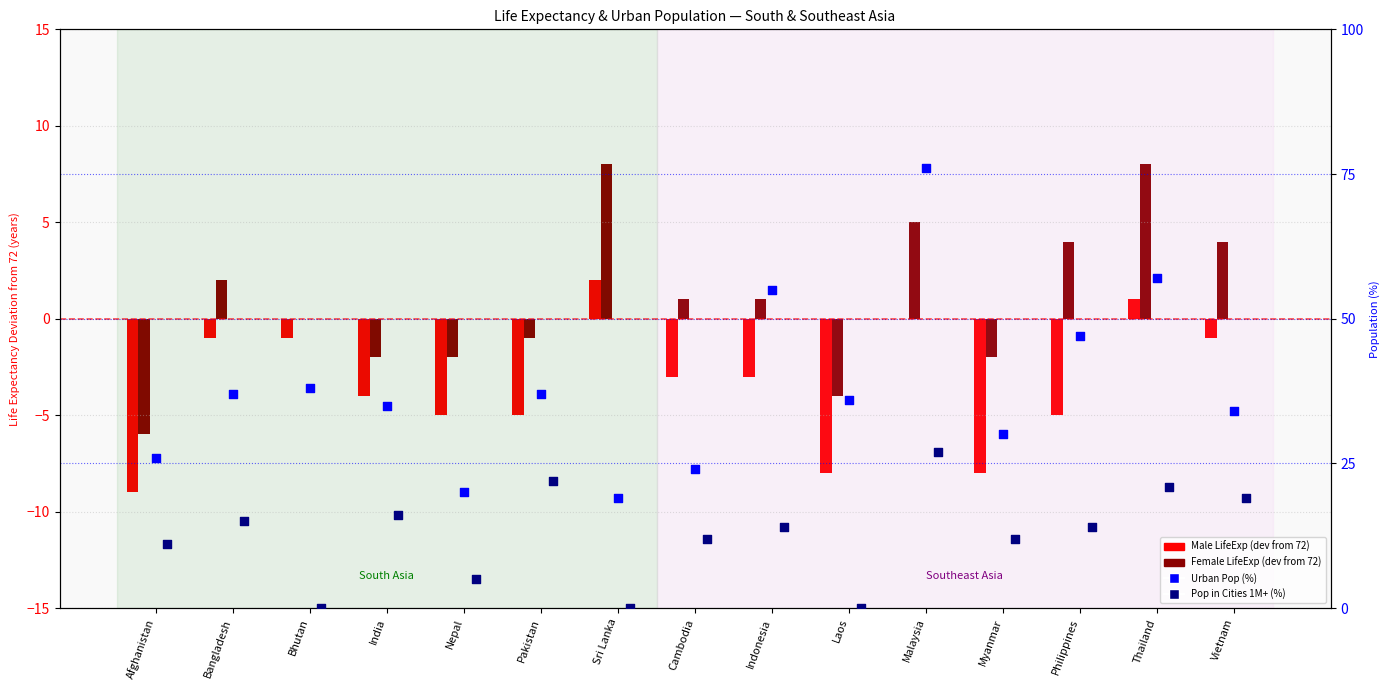

Which series contains the lowest Y value?

Male LifeExp (dev)